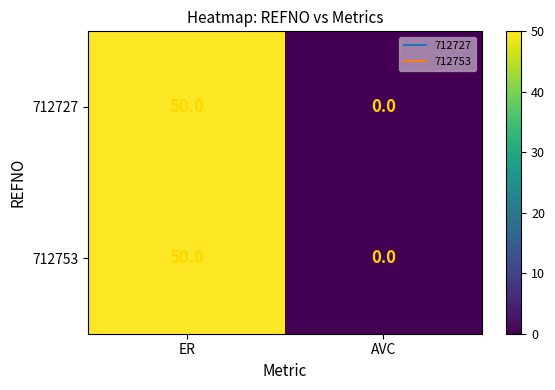

Reading right to left, what are all the values shown in this chart?

712727: 0	50
712753: 0	50